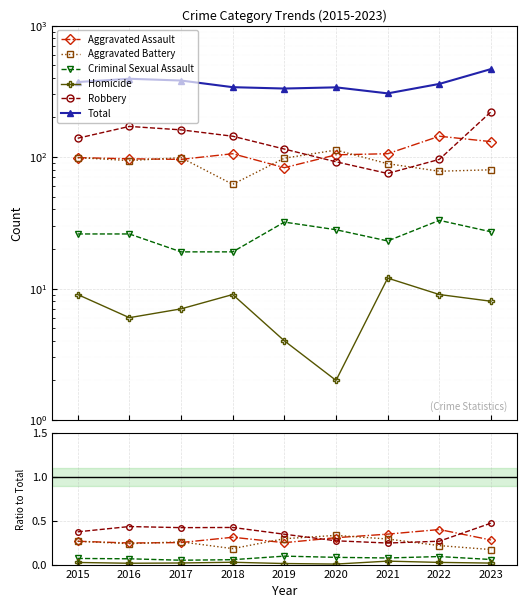

At which category does Total reach its first local peak?

2016